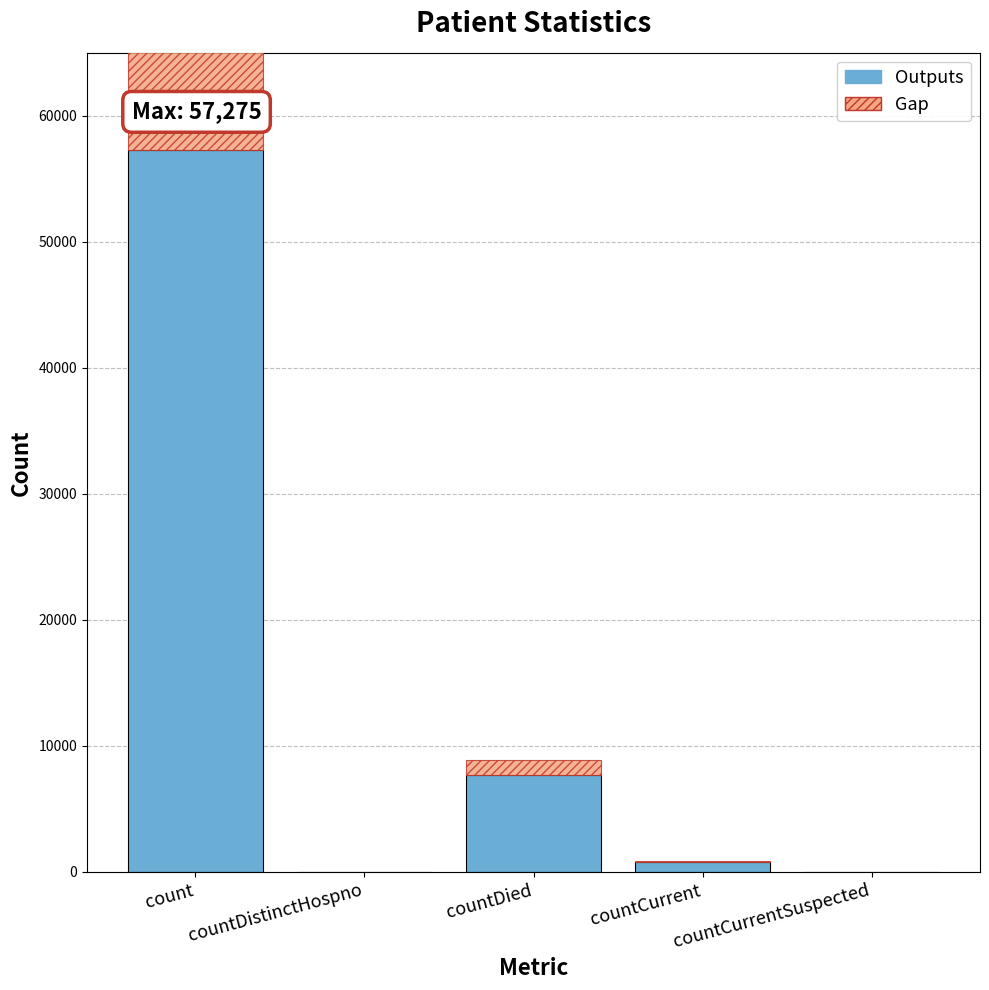

How many categories are shown in the chart?

5